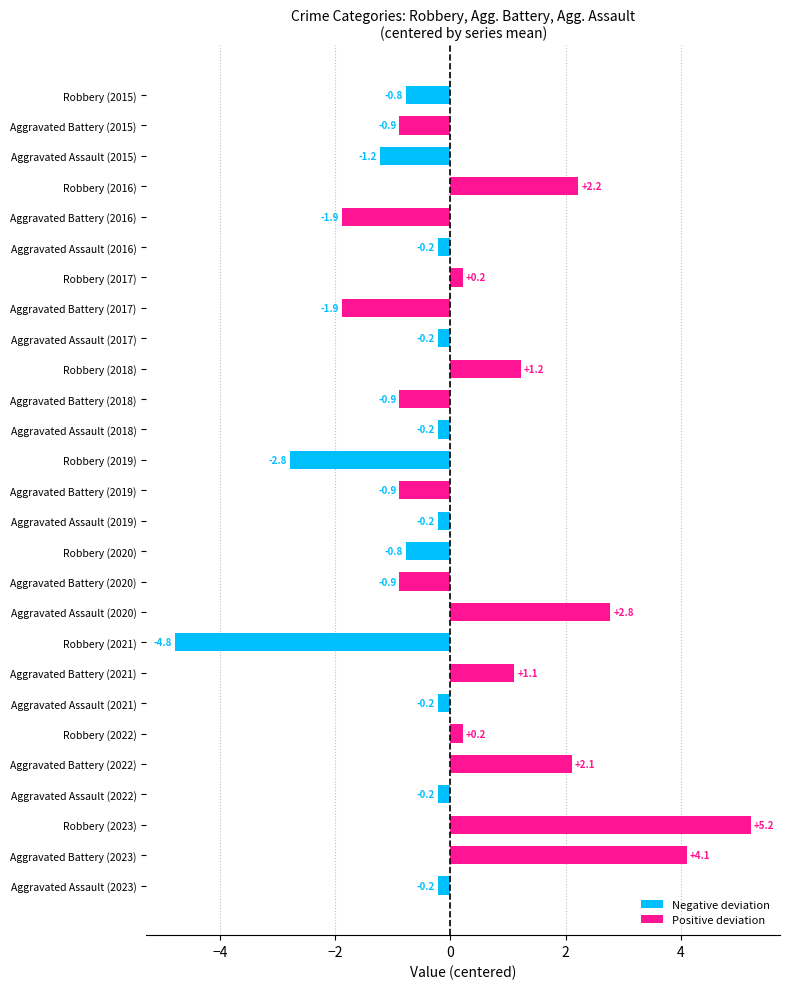

Count the number of categories in the chart.

27